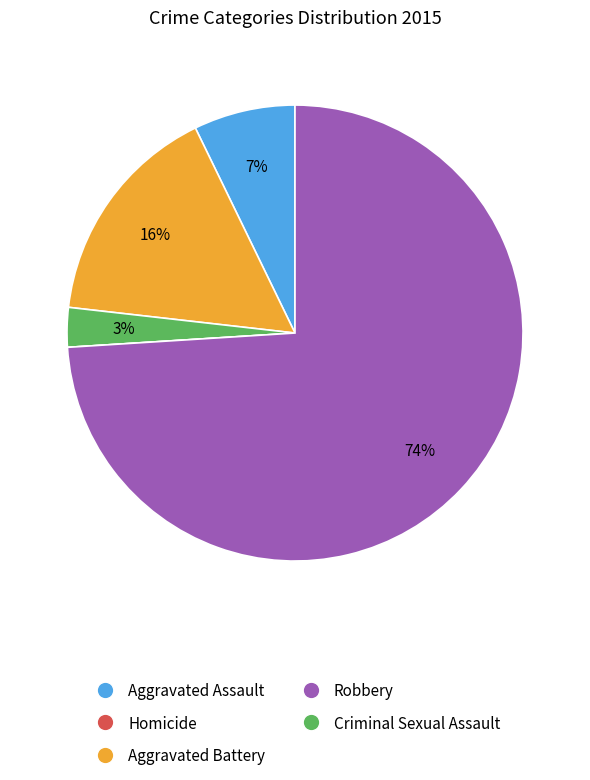

To the nearest percent, what is the average slice percentage?

20%